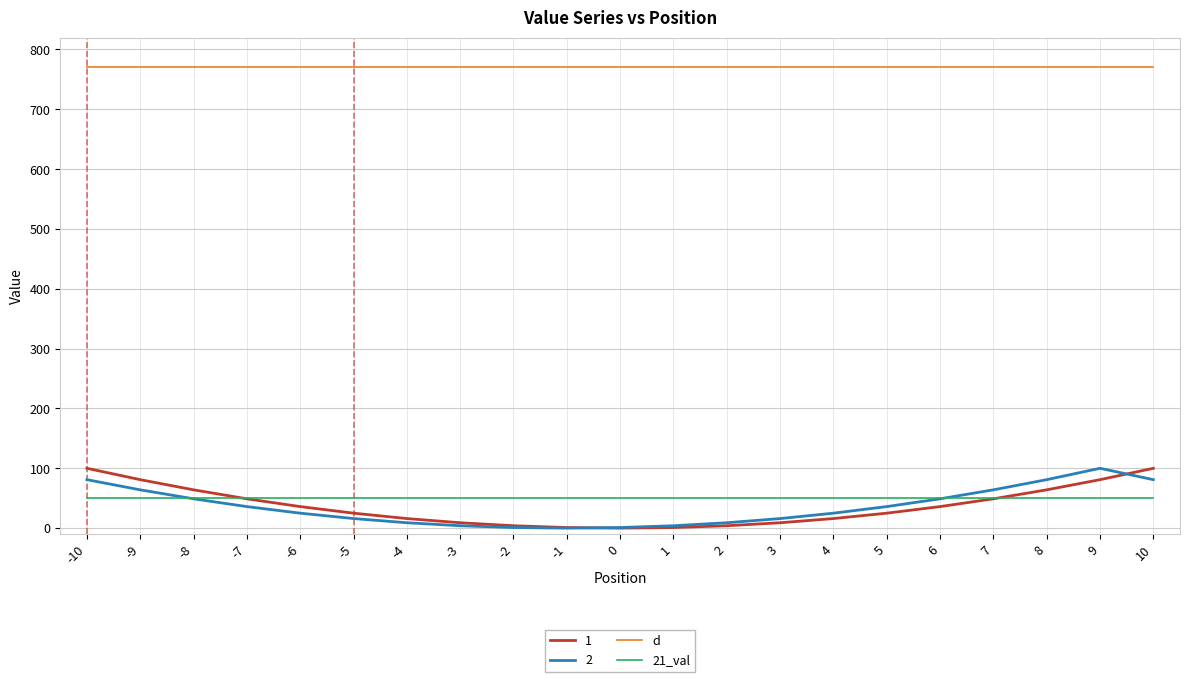

What is the greatest value displayed?

770